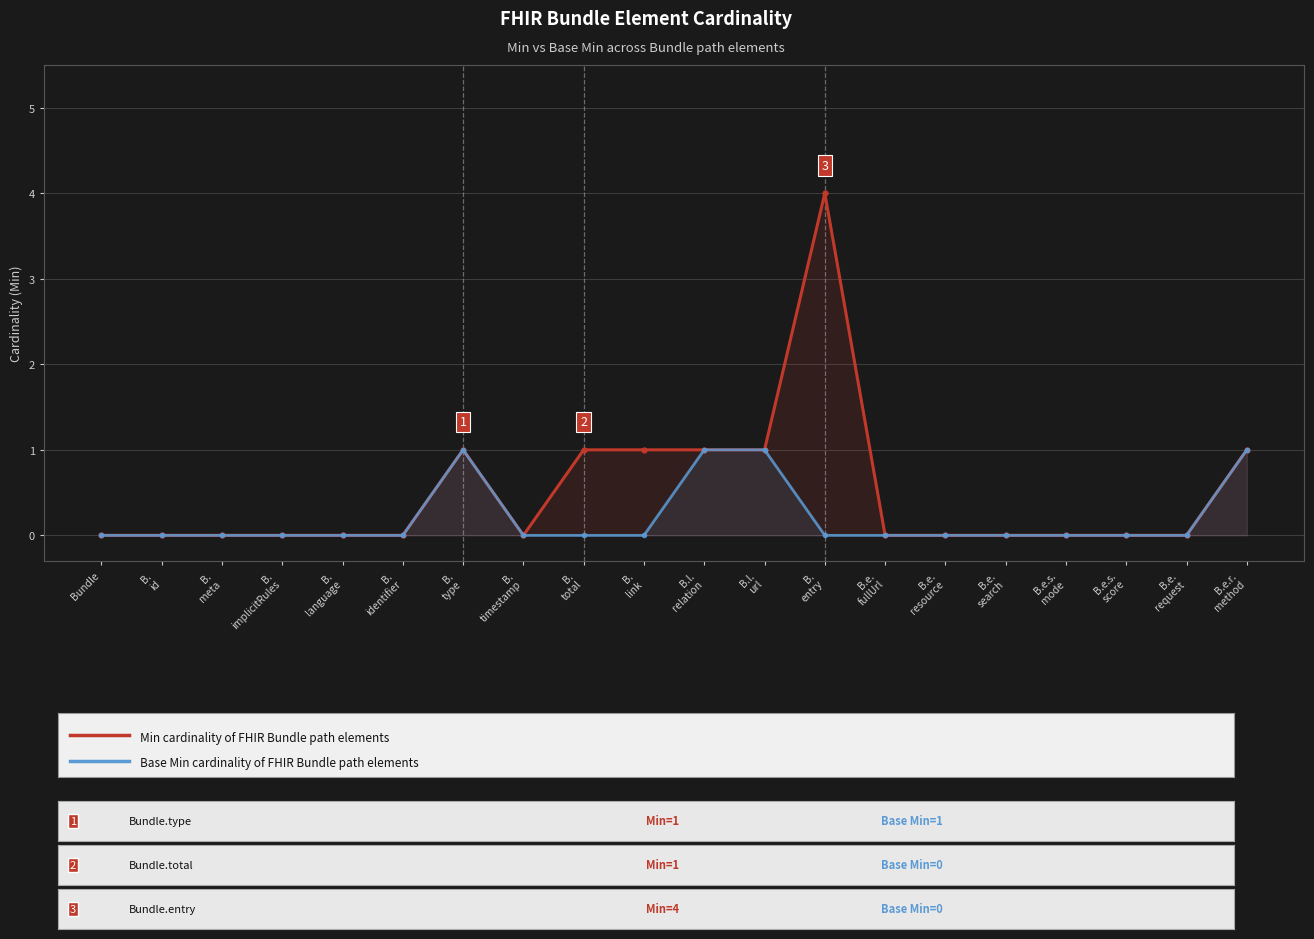

The Min series shows 2 at B.e.s.
score. True or false?

False